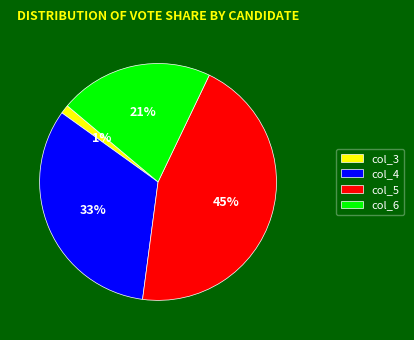

To the nearest percent, what is the average slice percentage?

25%